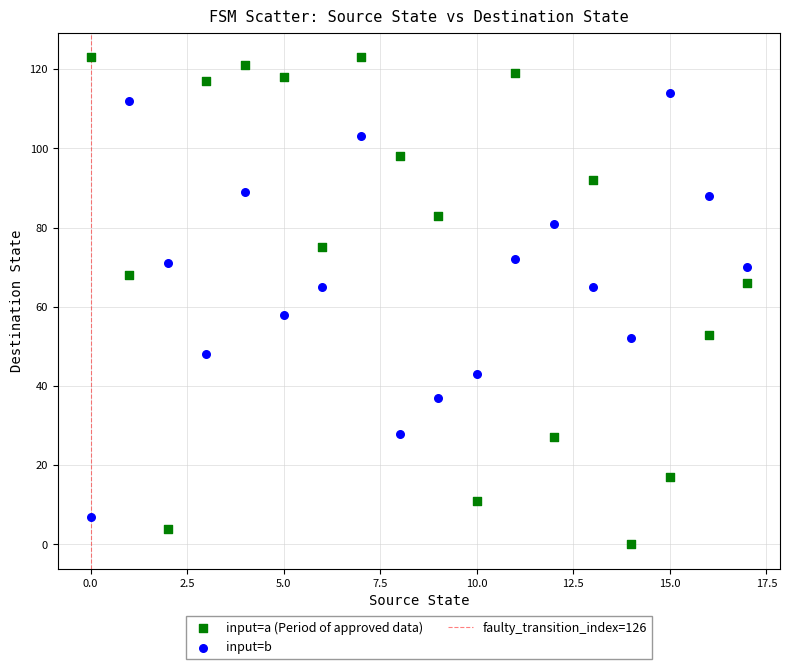

In the input=b series, what Y value is closest to 60?

58